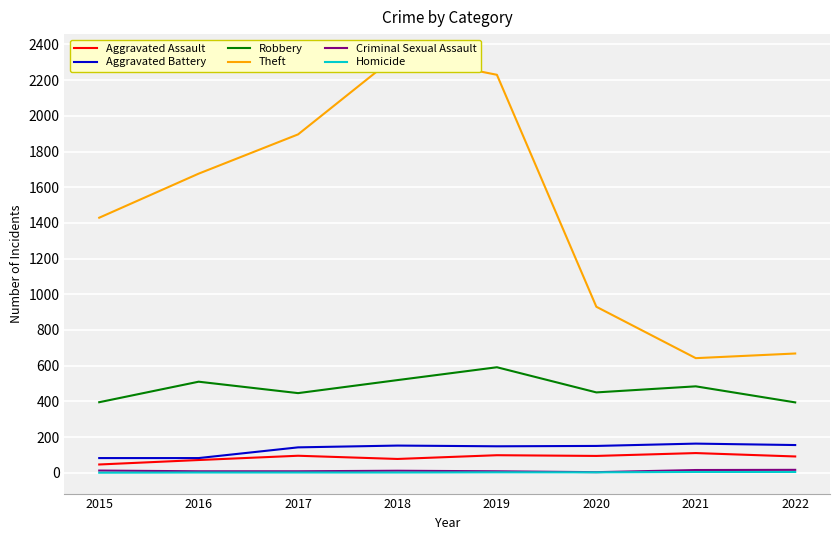

Reading left to right, what are all the values shown in this chart?

Aggravated Assault: 2015=46	2016=71	2017=95	2018=77	2019=98	2020=94	2021=110	2022=91
Aggravated Battery: 2015=82	2016=82	2017=142	2018=152	2019=148	2020=150	2021=163	2022=155
Robbery: 2015=395	2016=510	2017=446	2018=519	2019=591	2020=450	2021=484	2022=394
Theft: 2015=1429	2016=1676	2017=1896	2018=2341	2019=2230	2020=930	2021=642	2022=668
Criminal Sexual Assault: 2015=12	2016=8	2017=8	2018=11	2019=8	2020=3	2021=15	2022=16
Homicide: 2015=0	2016=1	2017=1	2018=1	2019=2	2020=2	2021=4	2022=4